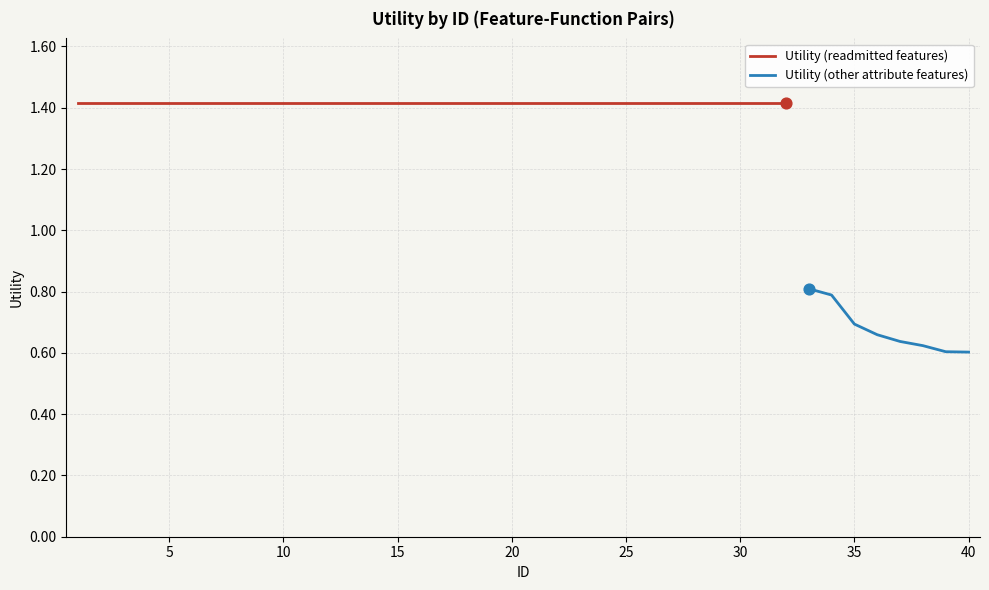

Between 36 and 19, which is larger?

19